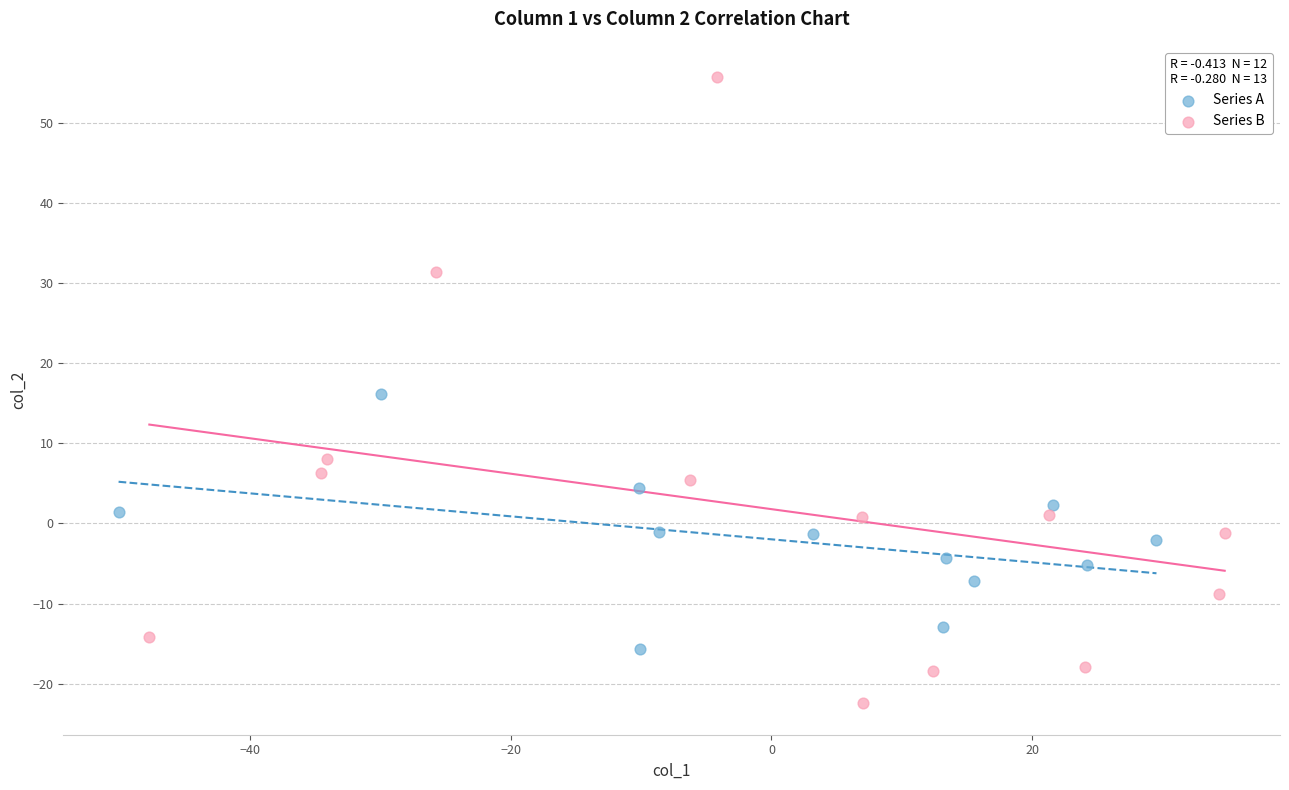

Which series has the largest Y range (max minus min)?

Series B